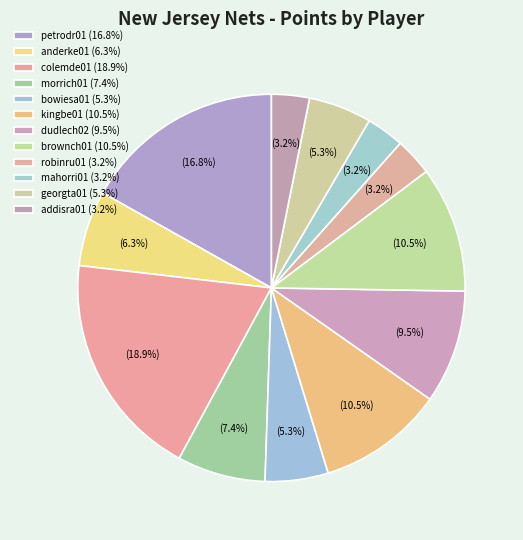

Does any single category account for the majority?

No